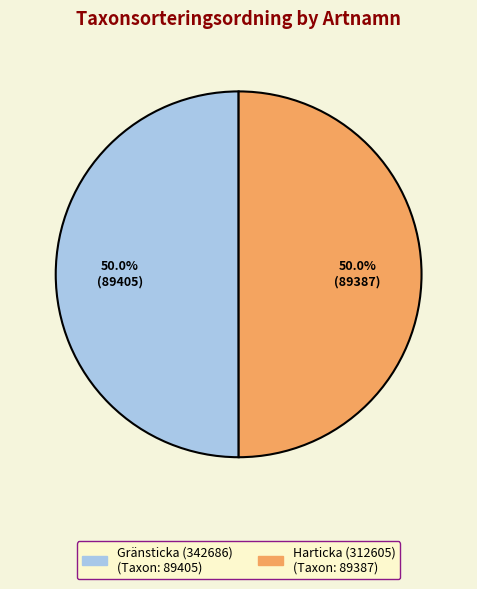

To the nearest percent, what portion does Gränsticka (342686) represent?

50%